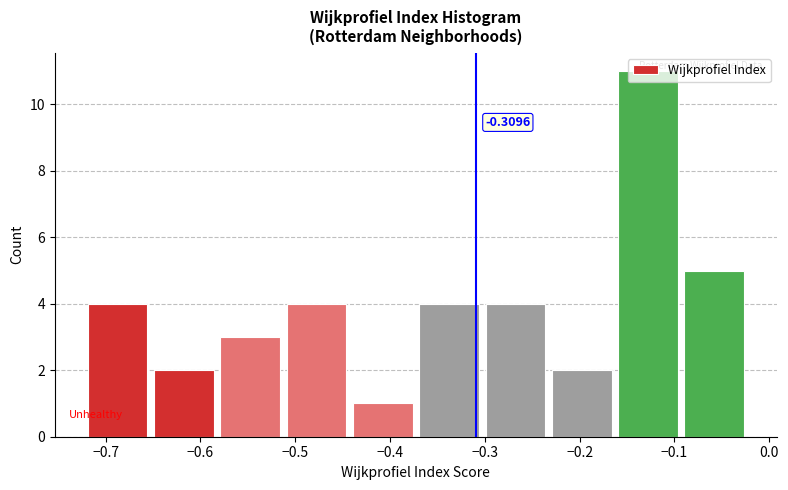

Over which range of the x-axis is the bar tallest?

-0.16 to -0.09